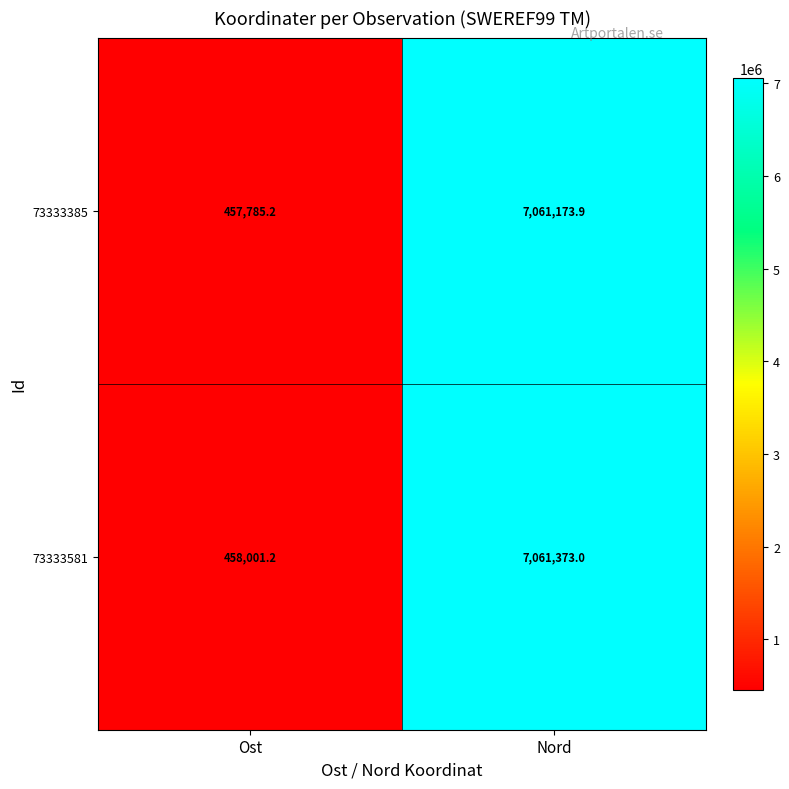

Rank the series at Ost from lowest to highest value.

73333385, 73333581